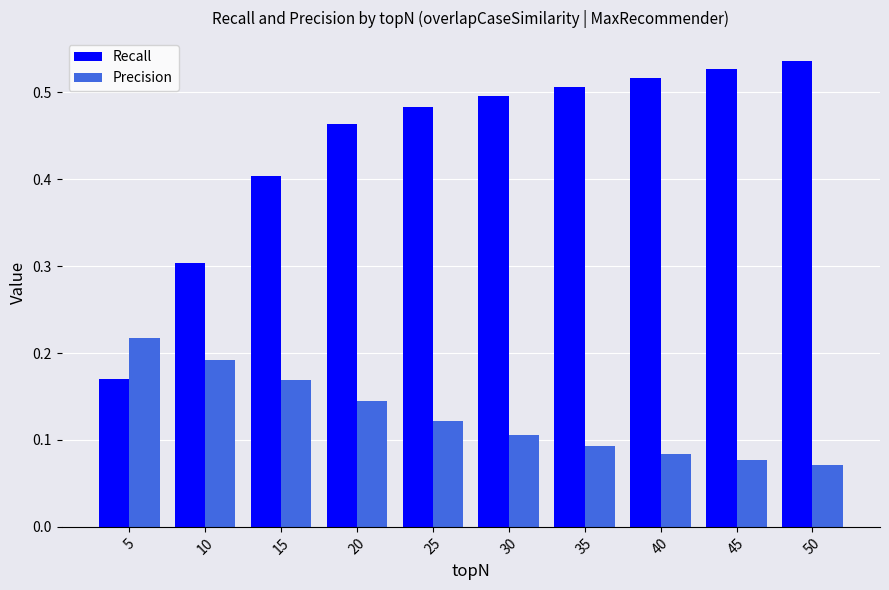

What are all the series names shown in the legend?

Recall, Precision